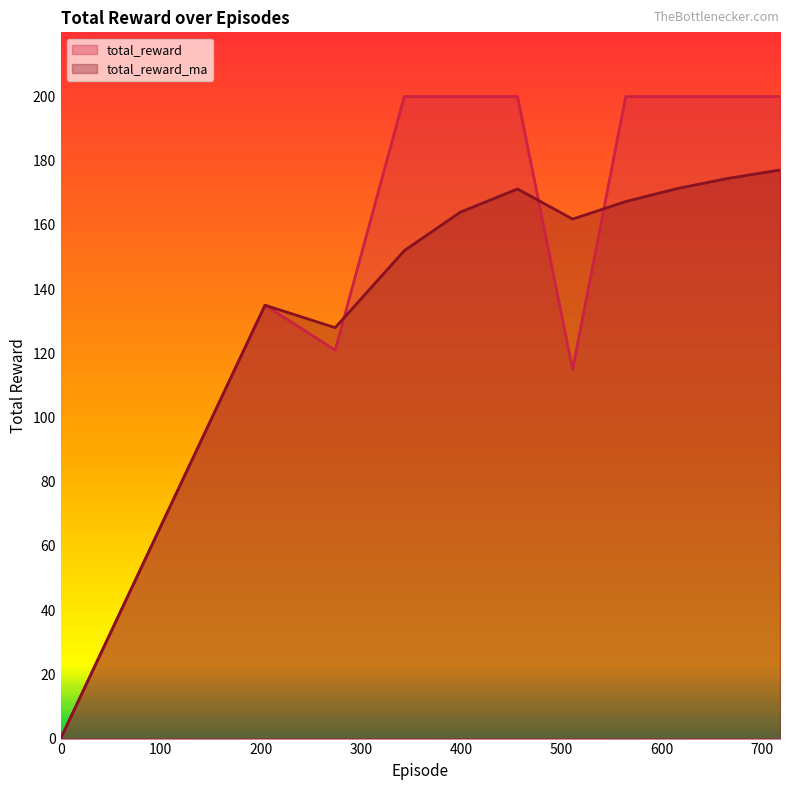

What is the maximum value shown in the chart?

200.0